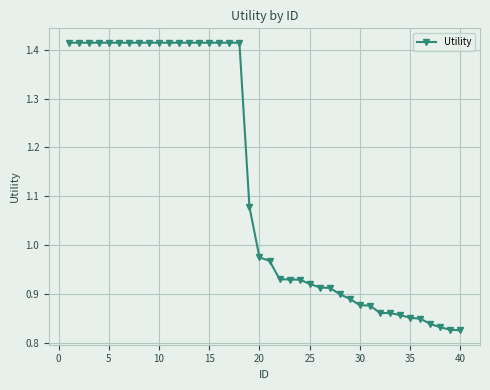

What is the sum of all values?

45.2